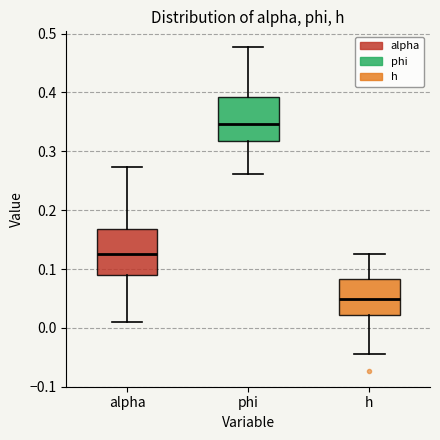

Where does the median line of the box for h sit on the y-axis? The values are not printed on the chart, so give them approximately, as read against the axis.

0.05